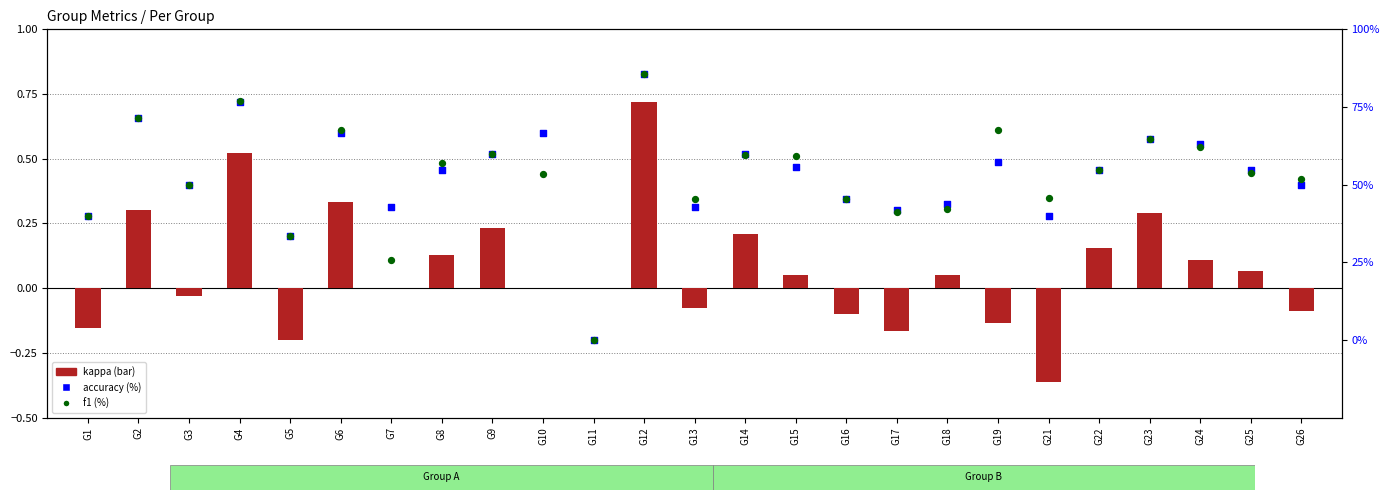

Which series has the largest total across all categories?

accuracy